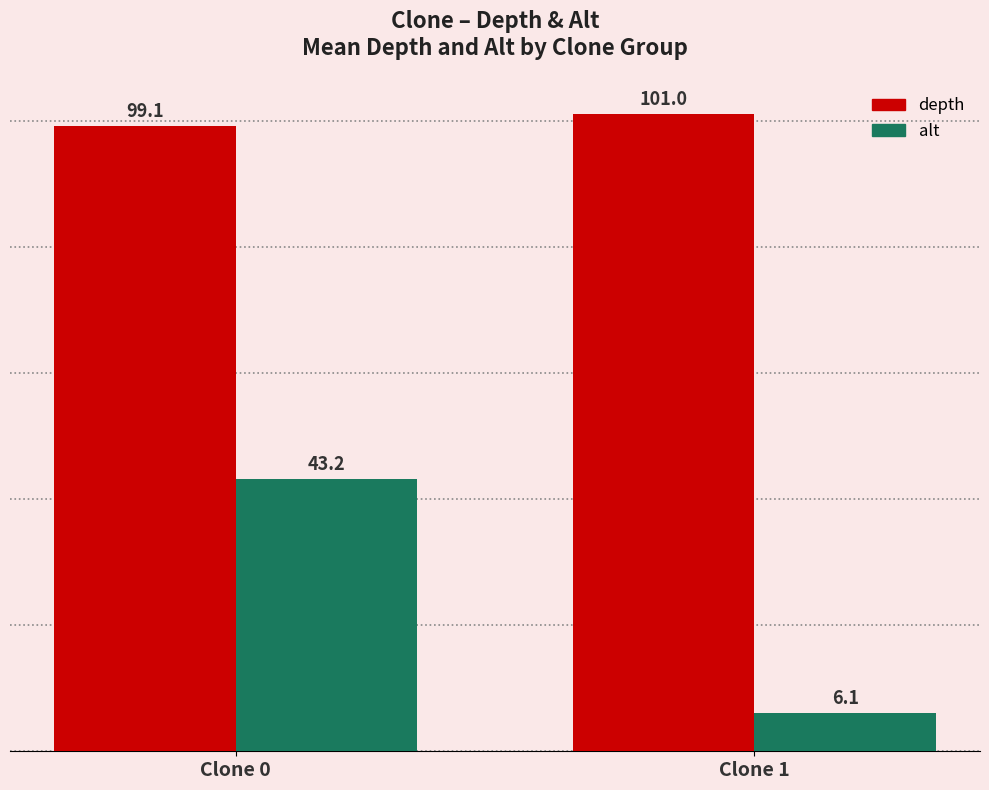

What is the difference between the highest and lowest values at Clone 0?

55.9